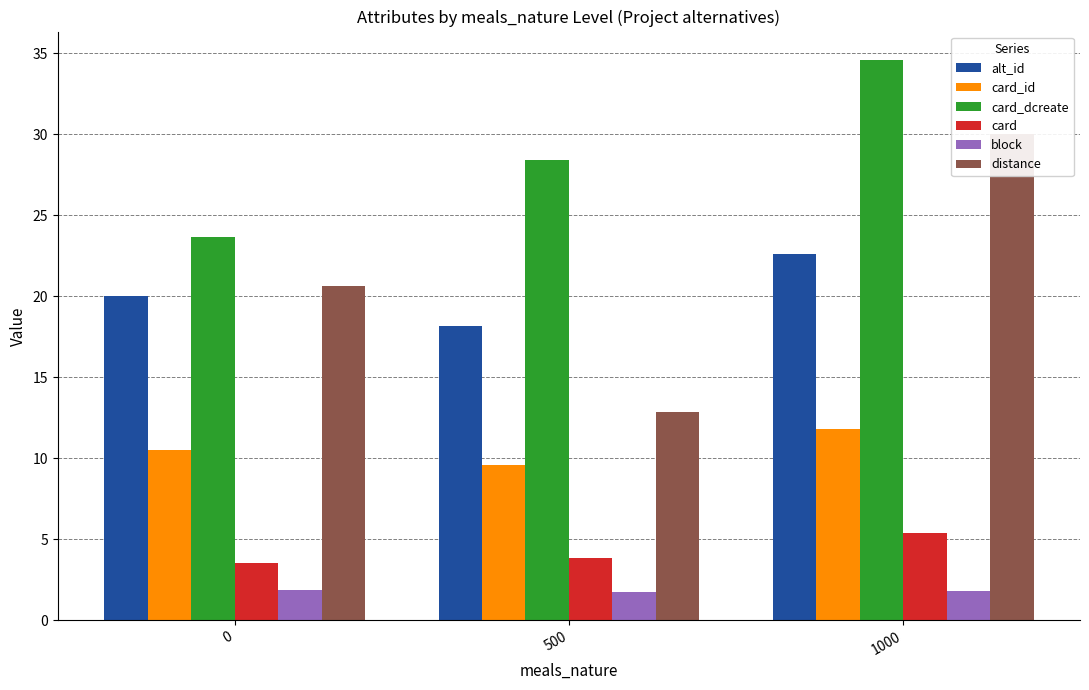

What is the average value of the card_dcreate series?

28.9